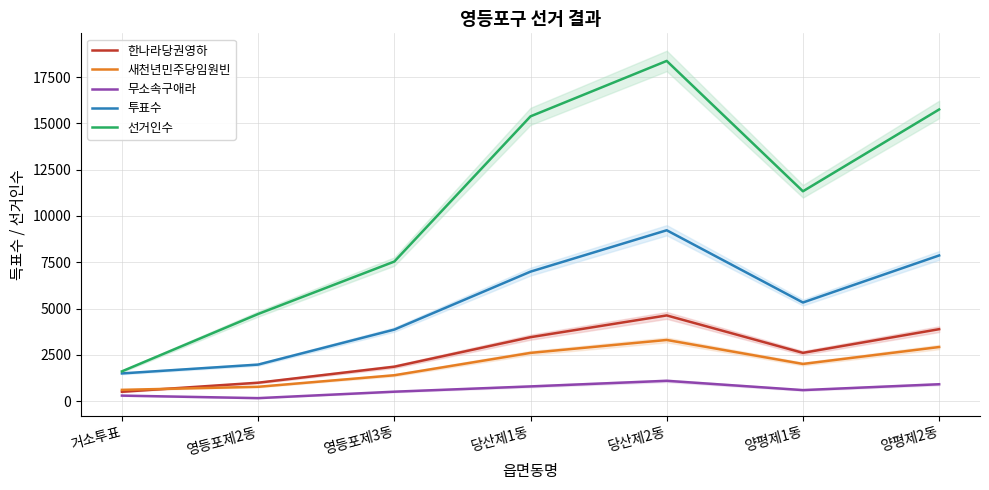

The 무소속구애라 series shows 163 at 영등포제2동. True or false?

True